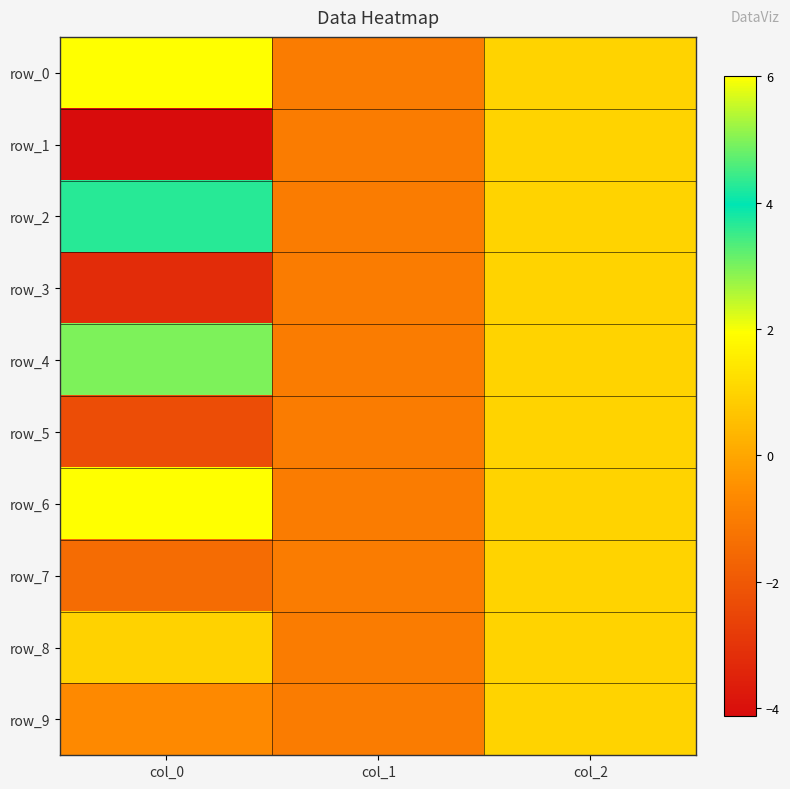

Which series has the widest spread of values?

row_0